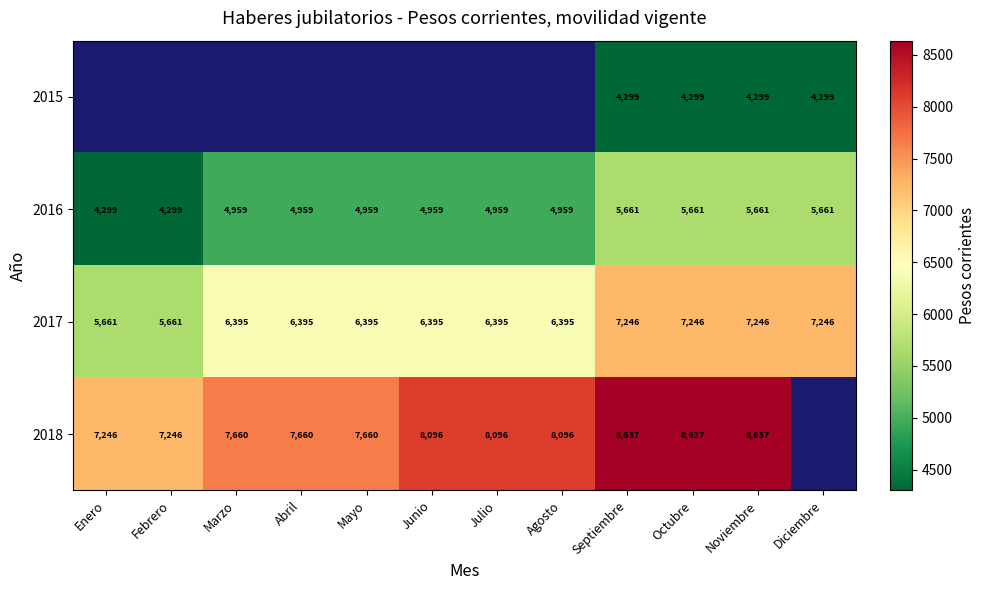

What is the sum of all 2016 values?

60996.6